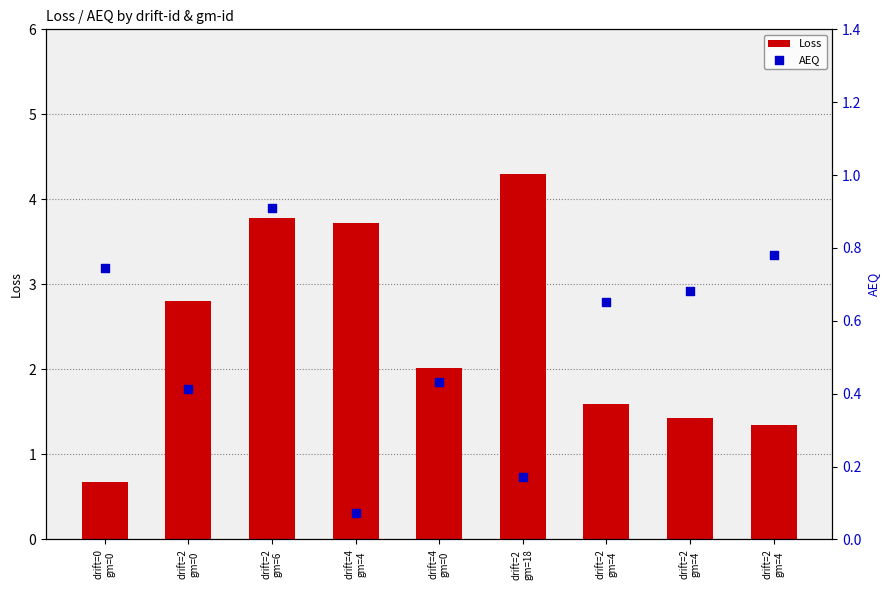

What is the total value across all series at drift=2
gm=4?

2.2